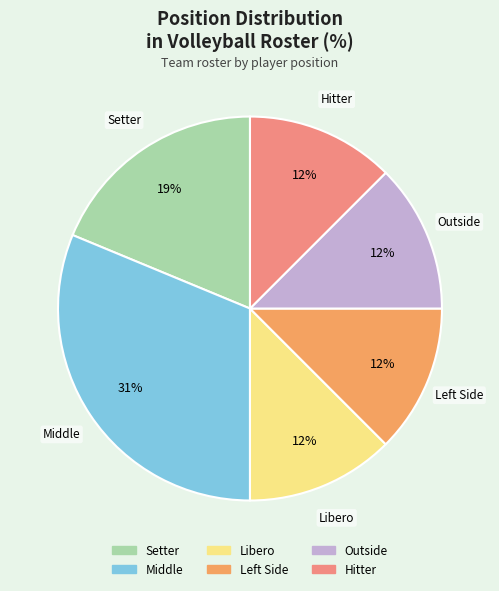

How many segments does this pie chart have?

6